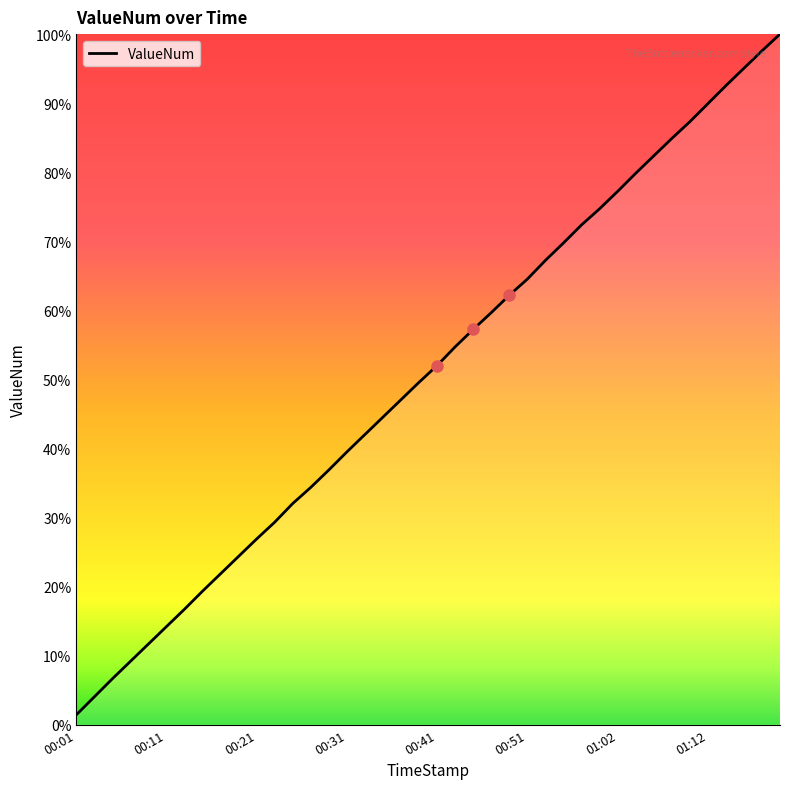

Does the chart have visible grid lines?

No